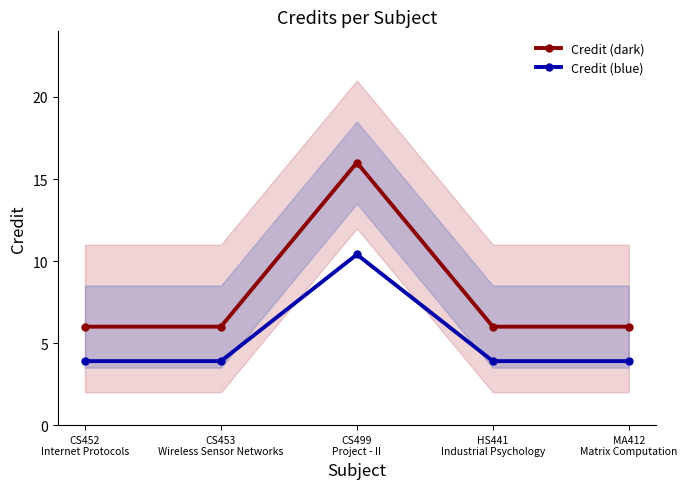

What is the difference between the highest and lowest values at CS452
Internet Protocols?

2.1